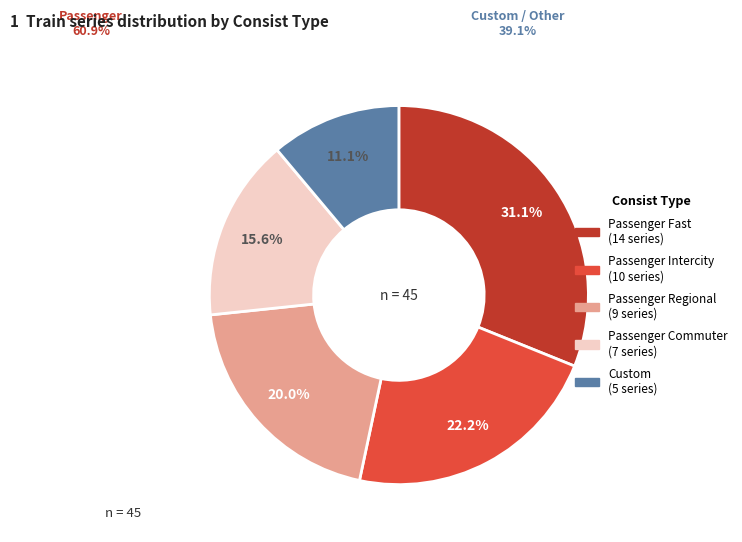

Is there any slice that represents more than half of the pie?

No